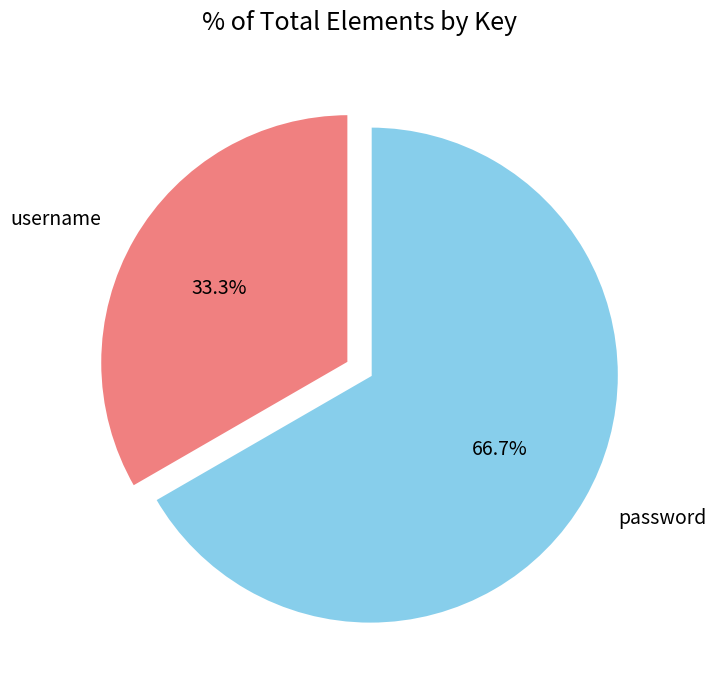

What is the ratio of the value at username to the value at password?

0.5